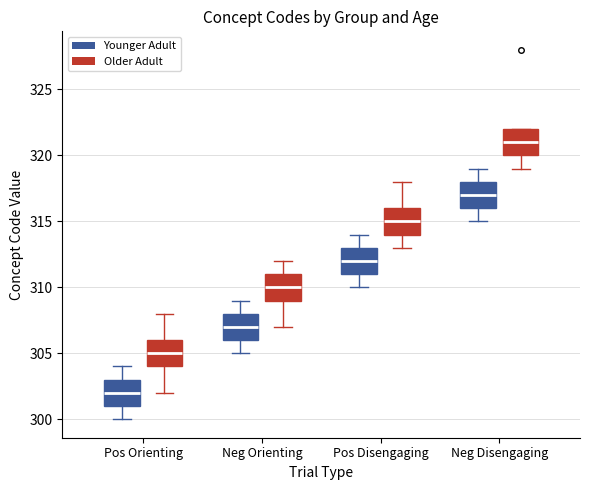

Where is the upper edge of the box for Pos Orienting (Younger Adult) on the y-axis? The values are not printed on the chart, so give them approximately, as read against the axis.

303